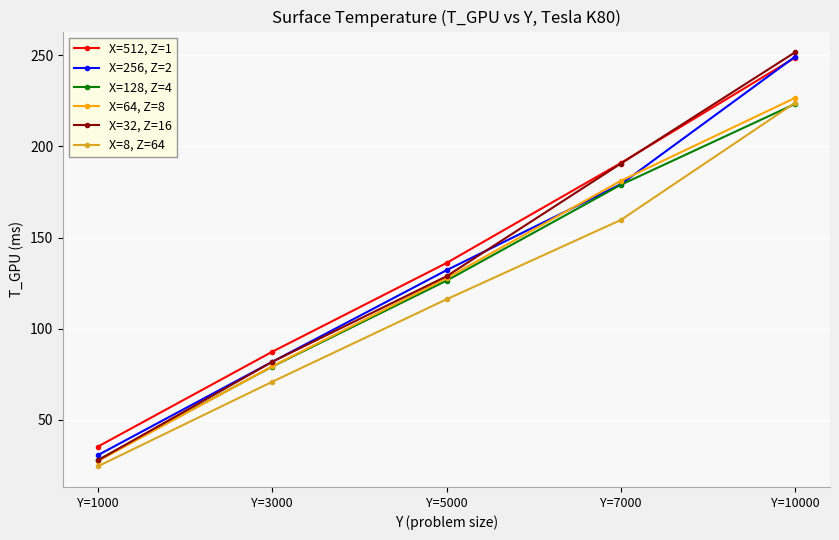

How many values in the X=128, Z=4 series exceed 126?

3